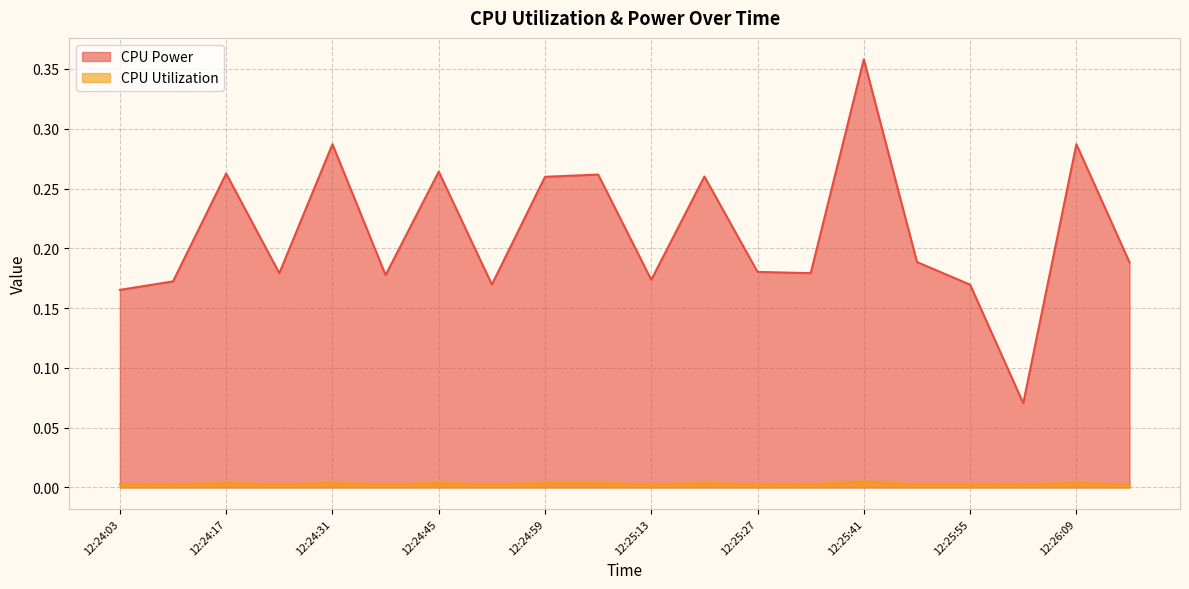

True or false: CPU Utilization and CPU Power intersect in this chart.

False